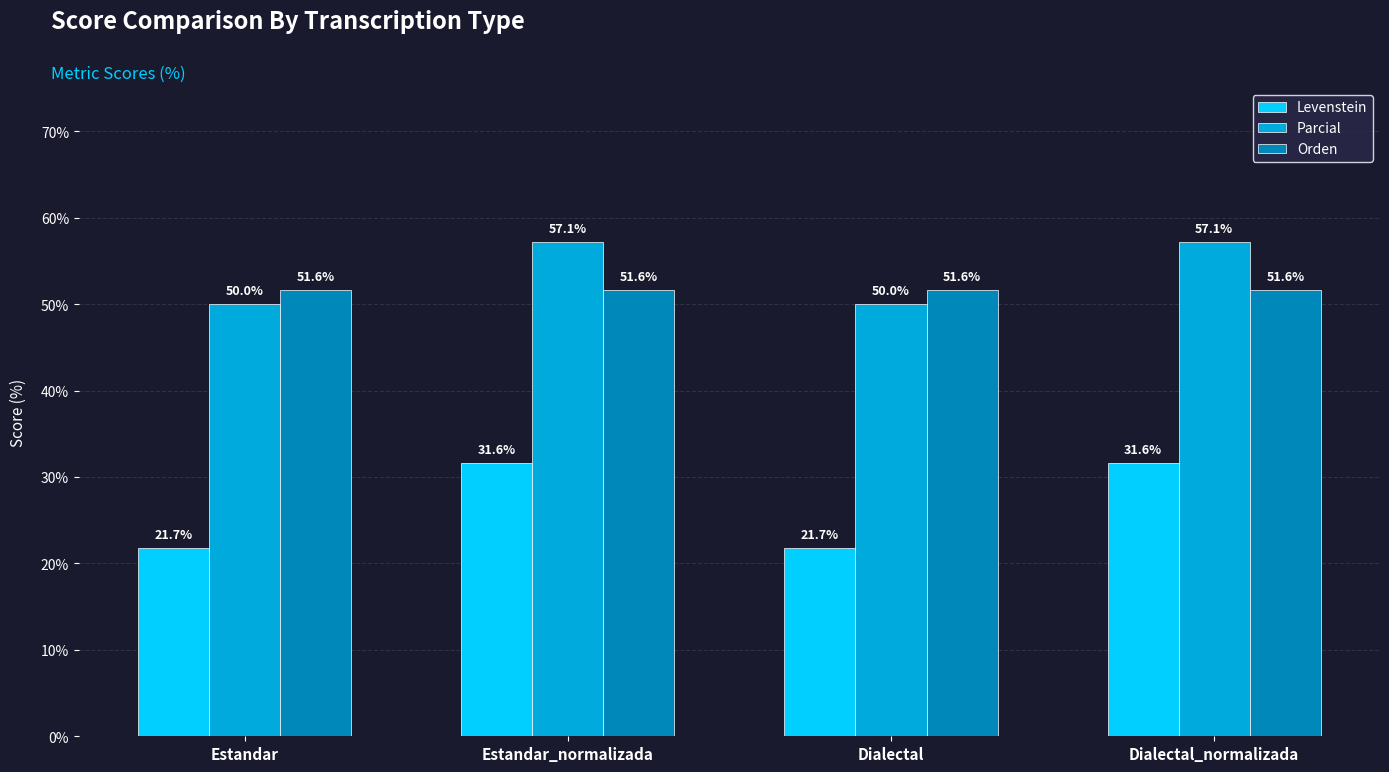

Reading left to right, list all the values displayed in this chart.

Levenstein: 21.7	31.6	21.7	31.6
Parcial: 50.0	57.1	50.0	57.1
Orden: 51.6	51.6	51.6	51.6